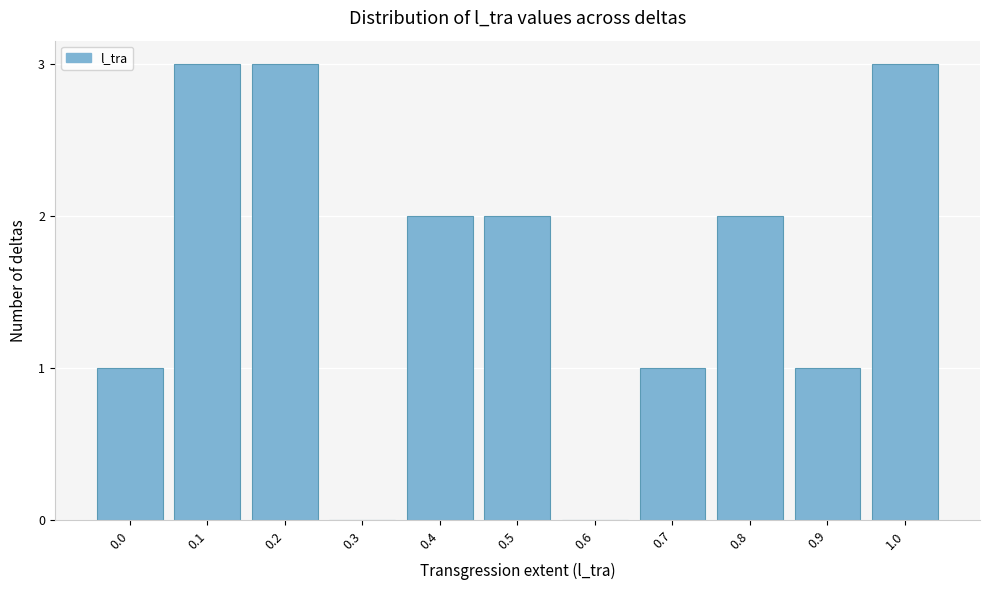

Reading left to right, transcribe all the data shown in this chart.

0.0=1	0.1=3	0.2=3	0.3=0	0.4=2	0.5=2	0.6=0	0.7=1	0.8=2	0.9=1	1.0=3